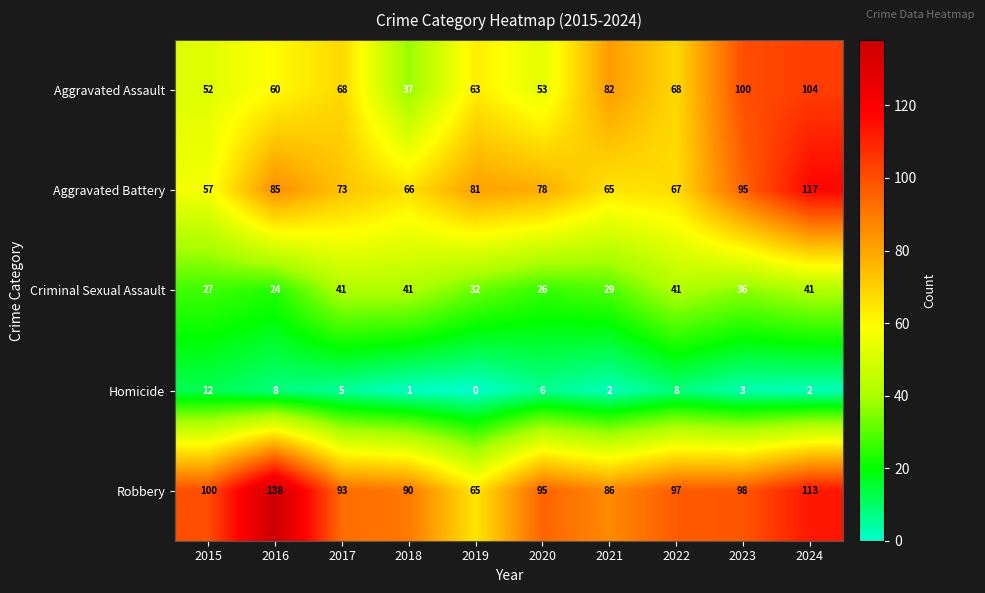

How many series are shown in this chart?

5